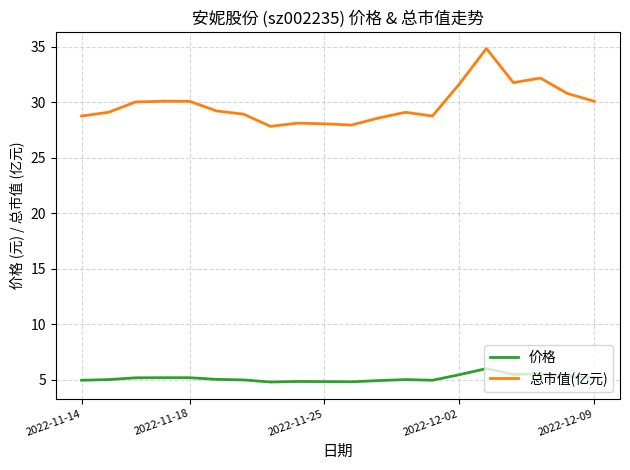

What is the maximum value shown in the chart?

34.8